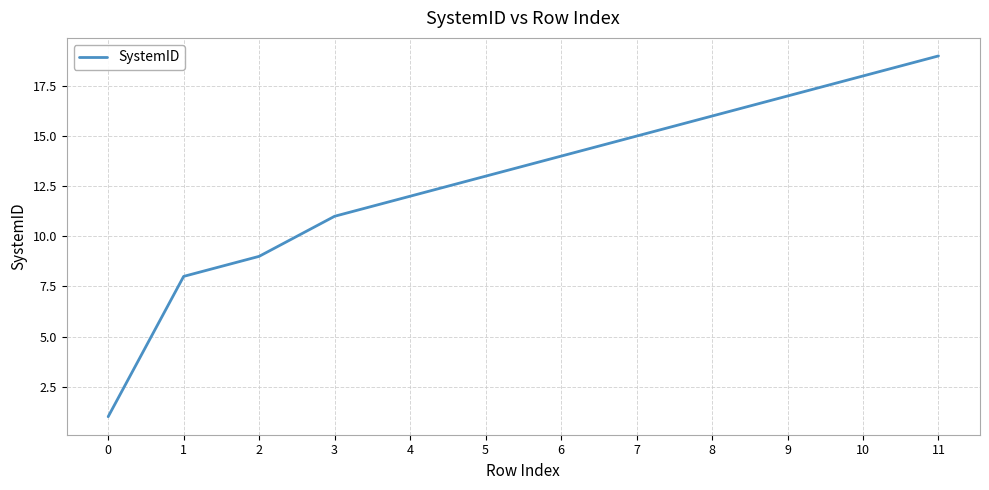

What is the sum of all values?

153